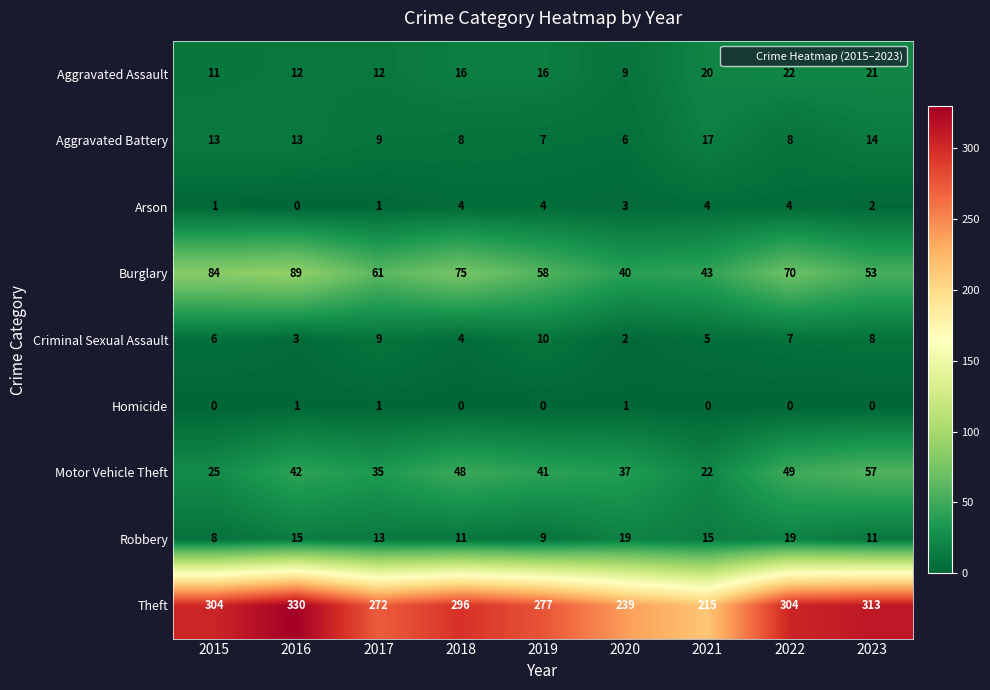

How many categories are shown in the chart?

9